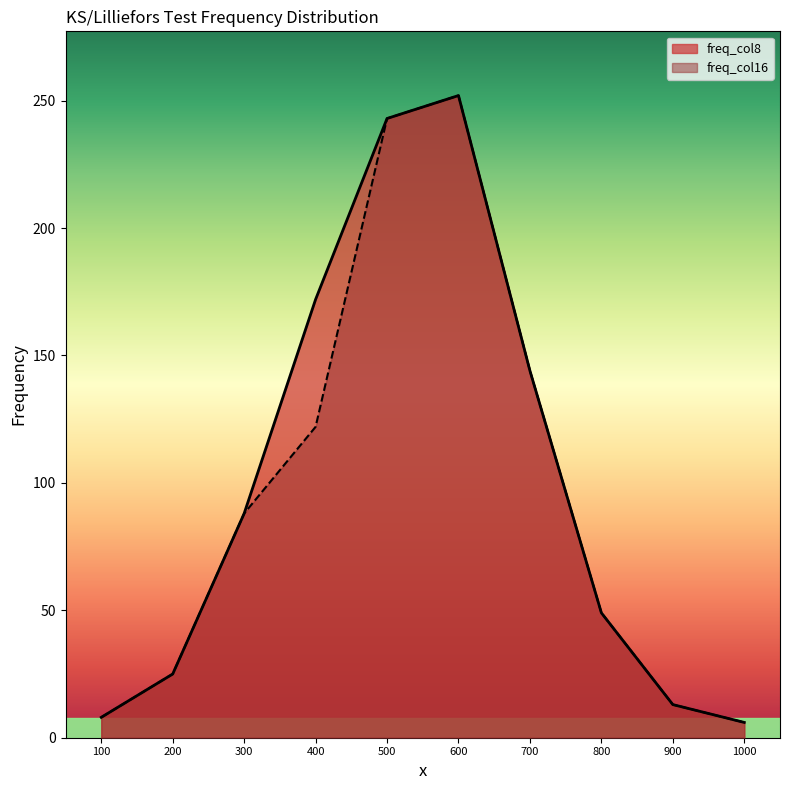

How many interior local peaks does the freq_col16 series have?

1